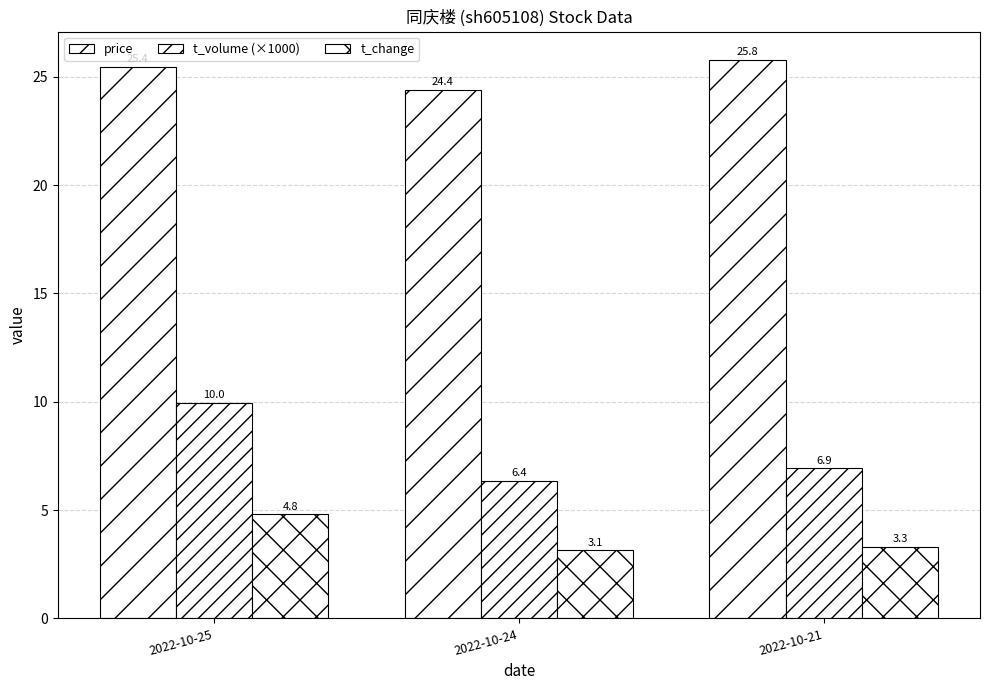

What is the value of the t_volume (×1000) bar at the 3rd from the left?

6.9